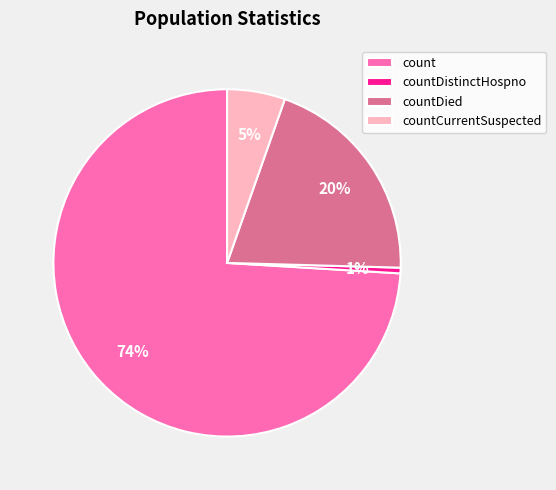

Is the sum of countDistinctHospno and countDied greater than half?

No